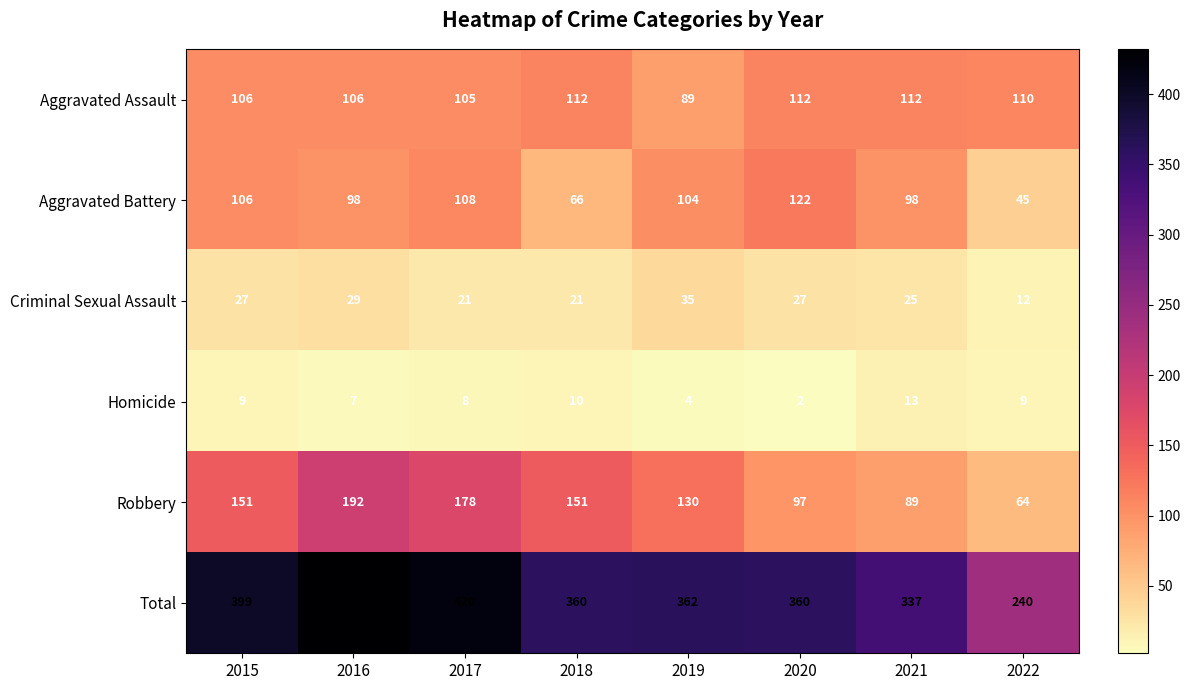

The Aggravated Battery series shows 98 at 2021. True or false?

True